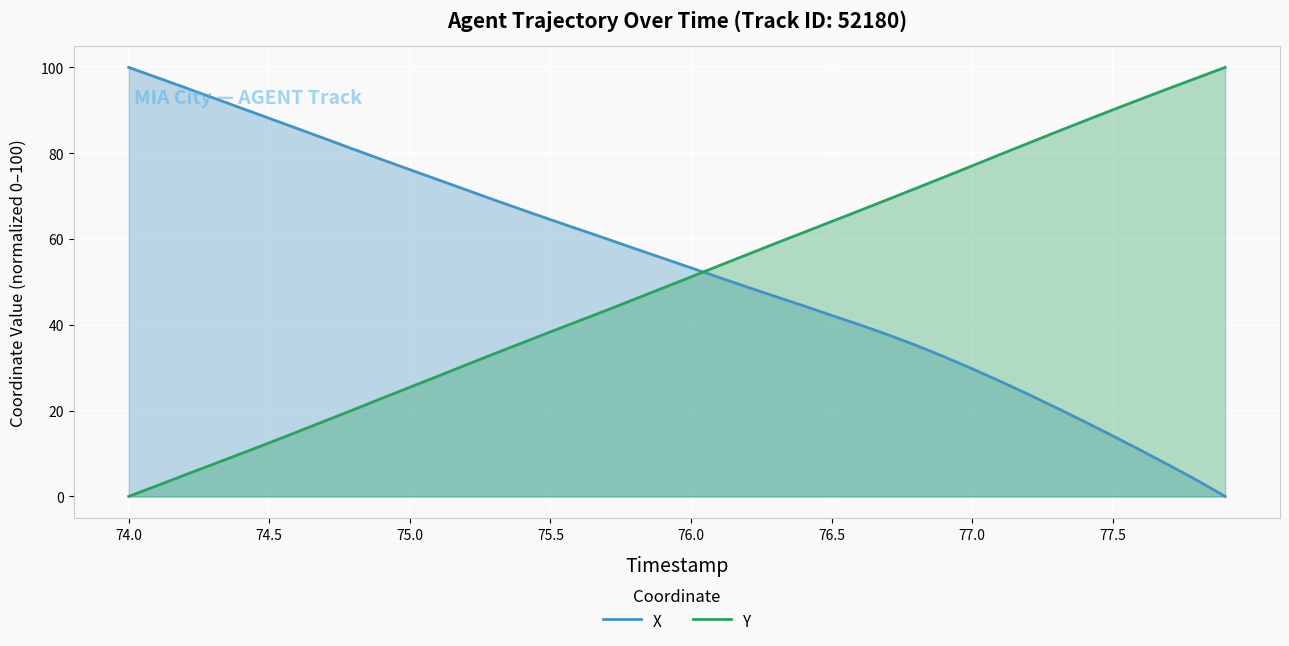

What is the maximum value shown in the chart?

100.0